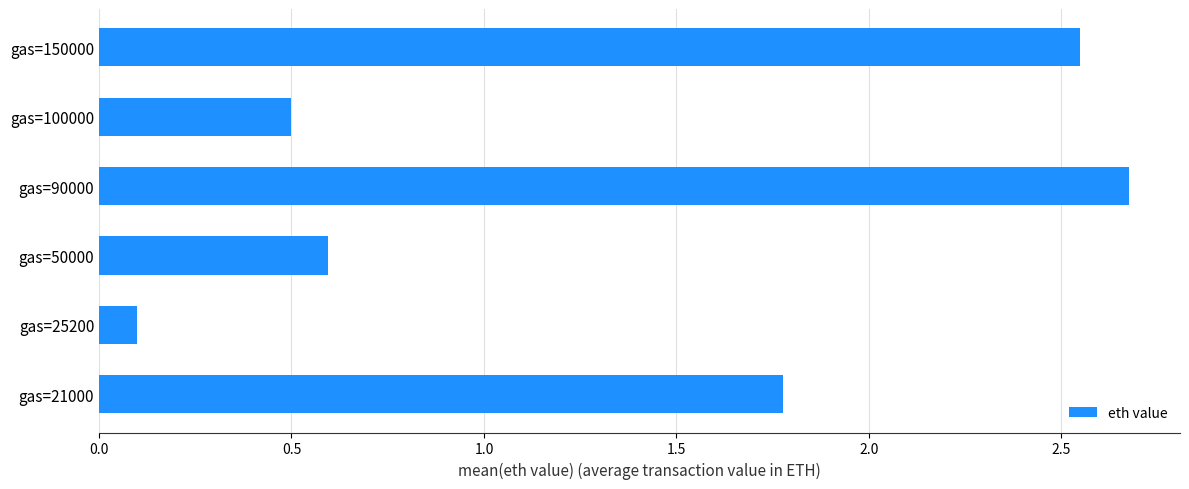

True or false: the data shows 0.2 at gas=25200.

False